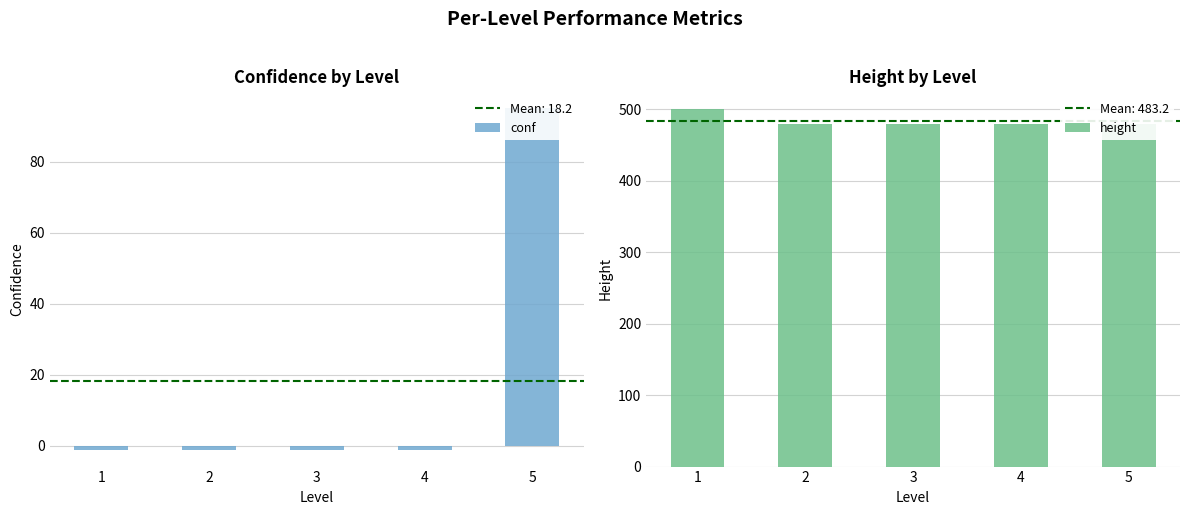

Is it true that height equals 479 at 4?

True